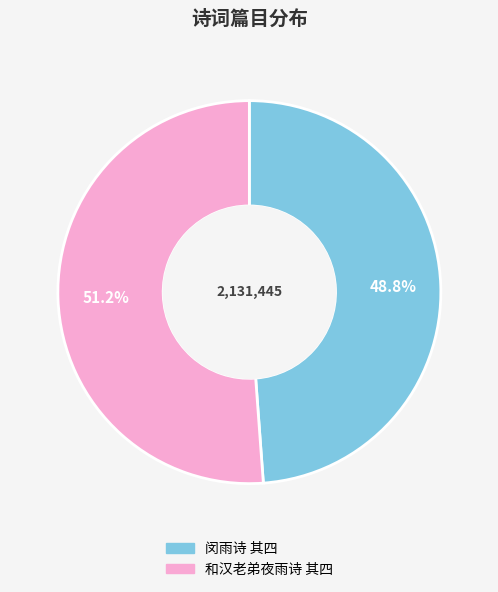

To the nearest percent, what is the difference between the 和汉老弟夜雨诗 其四 and 闵雨诗 其四 slice percentages?

2%